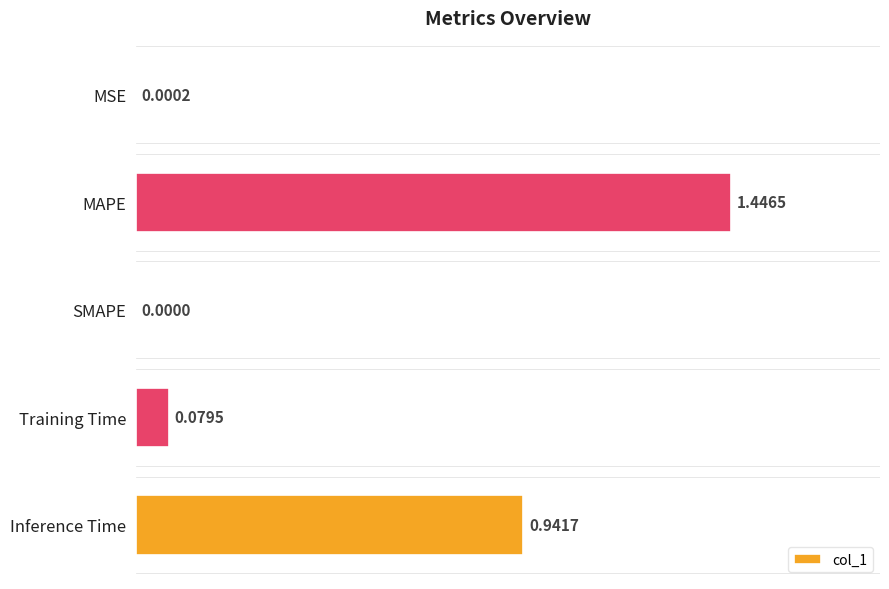

What is the change in value from Training Time to Inference Time?

+0.9